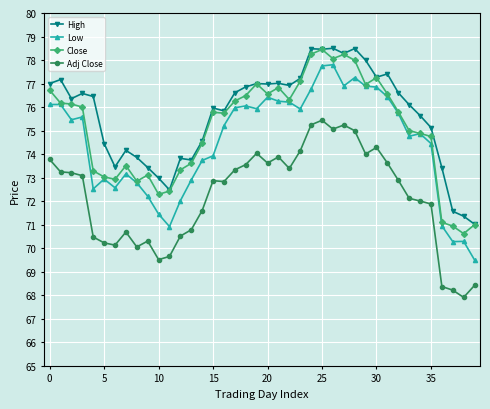

At how many categories does at least one series exceed 69?

40